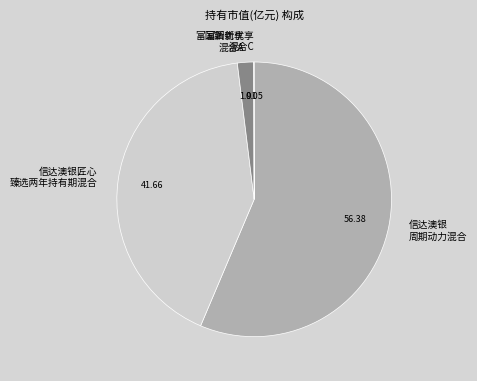

Which slice is the largest?

信达澳银 周期动力混合